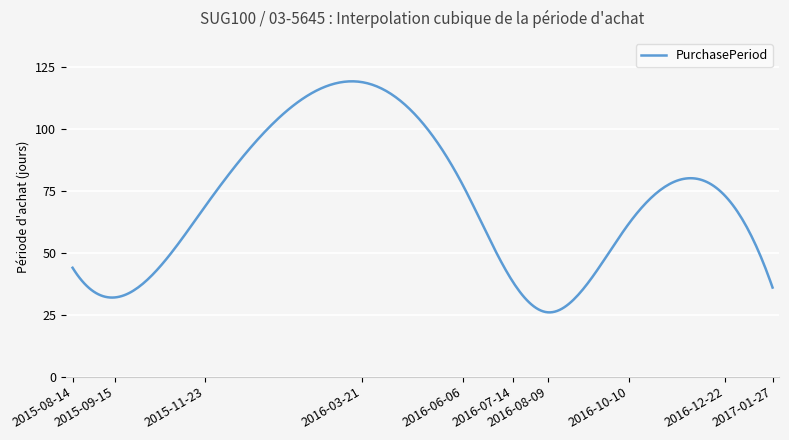

What is the greatest value displayed?

119.3